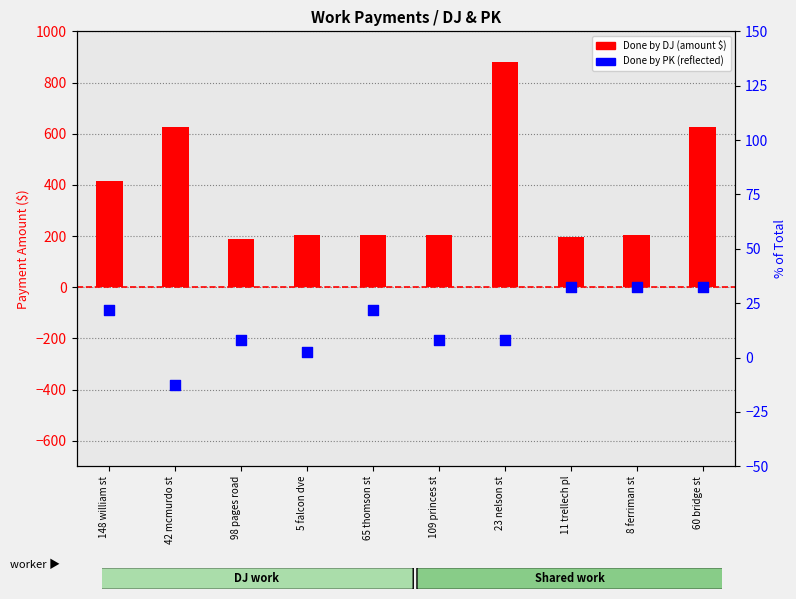

Which series reaches the maximum Y coordinate?

Done by DJ